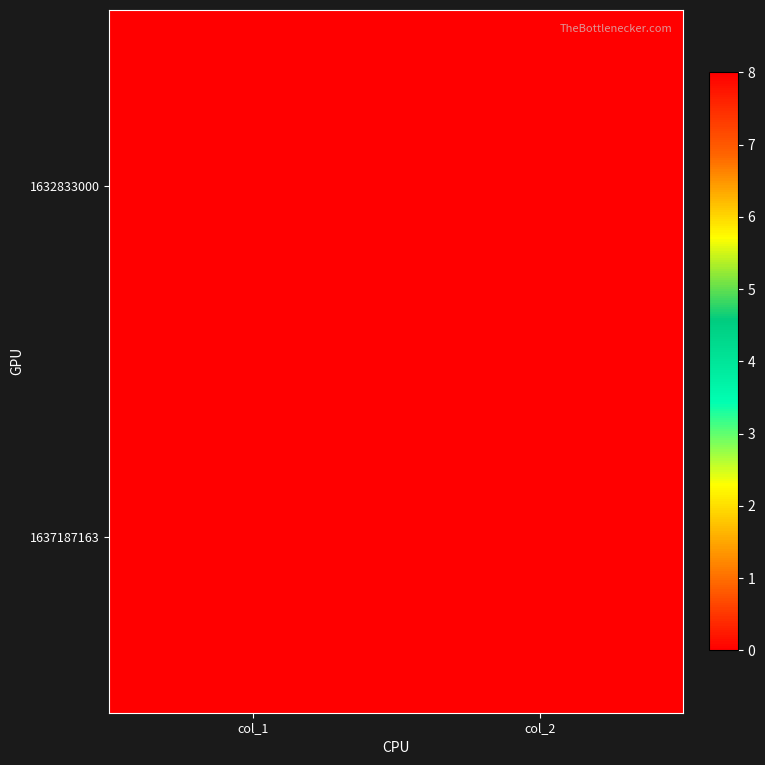

Between col_2 and col_1, which is larger?

col_2